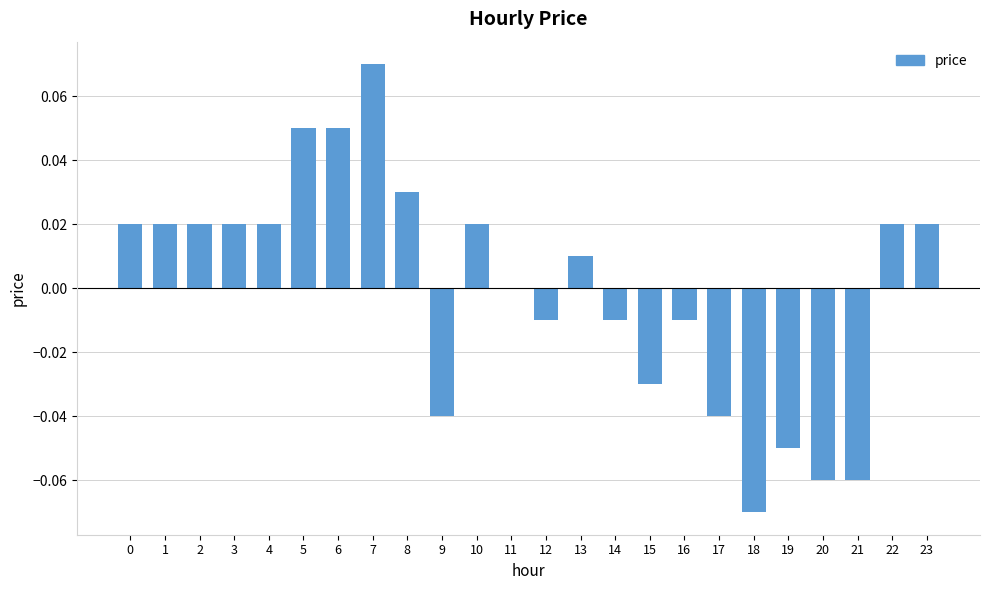

Between 20 and 22, which is larger?

22